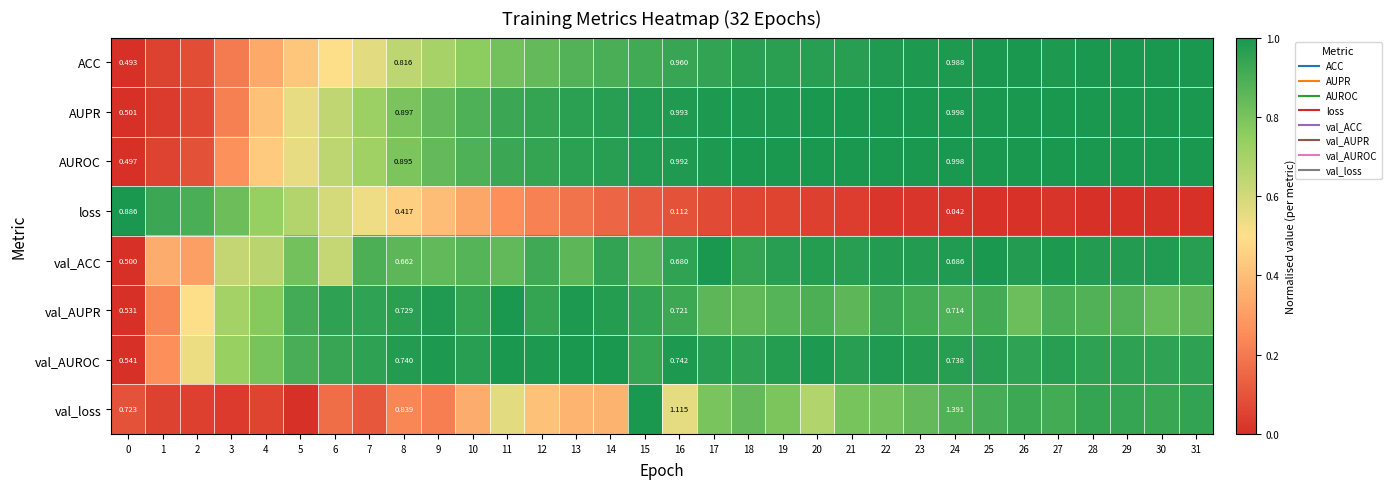

Which has a higher value, 21 or 31?

31